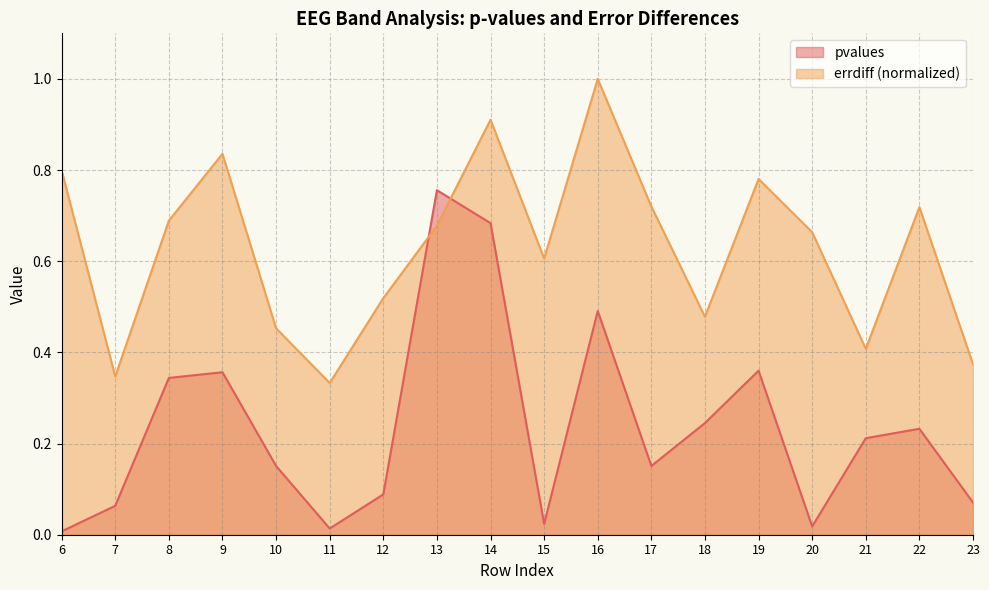

True or false: errdiff has more than 1 interior local peaks.

True